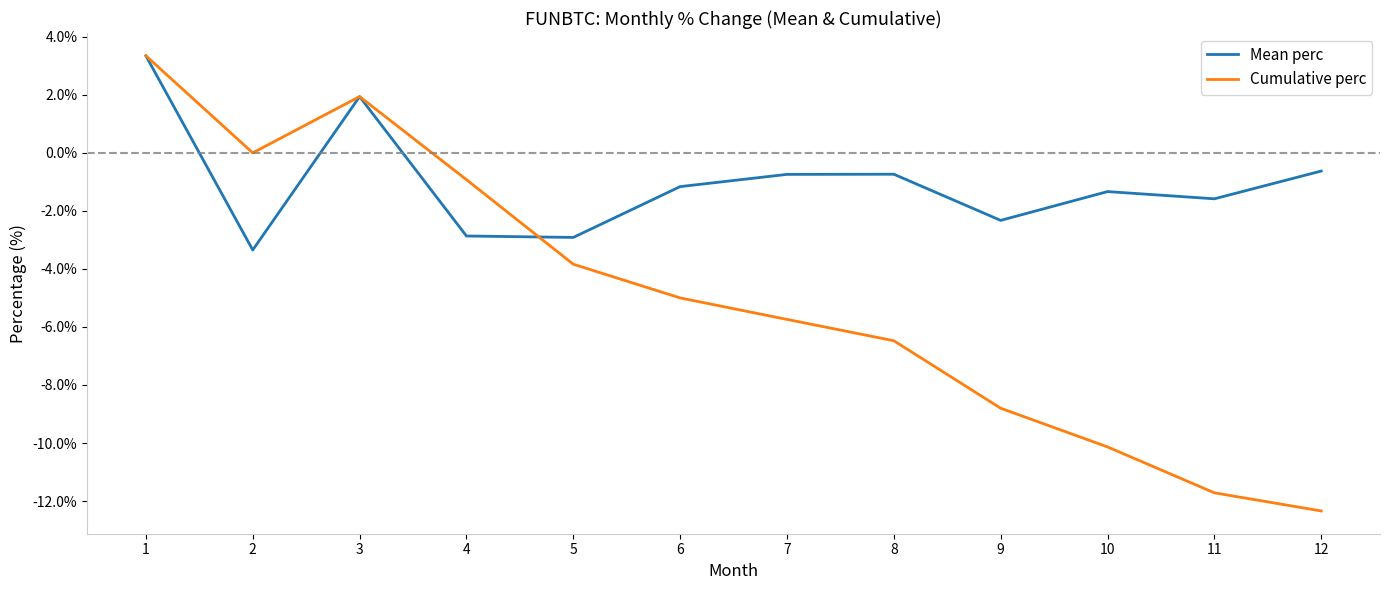

What is the total value across all series at 1?

6.7